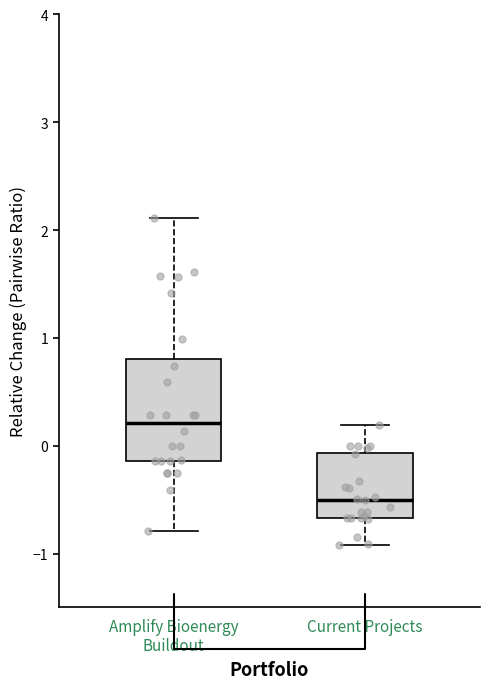

Where does the median line of the box for Amplify Bioenergy Buildout sit on the y-axis? The values are not printed on the chart, so give them approximately, as read against the axis.

0.2